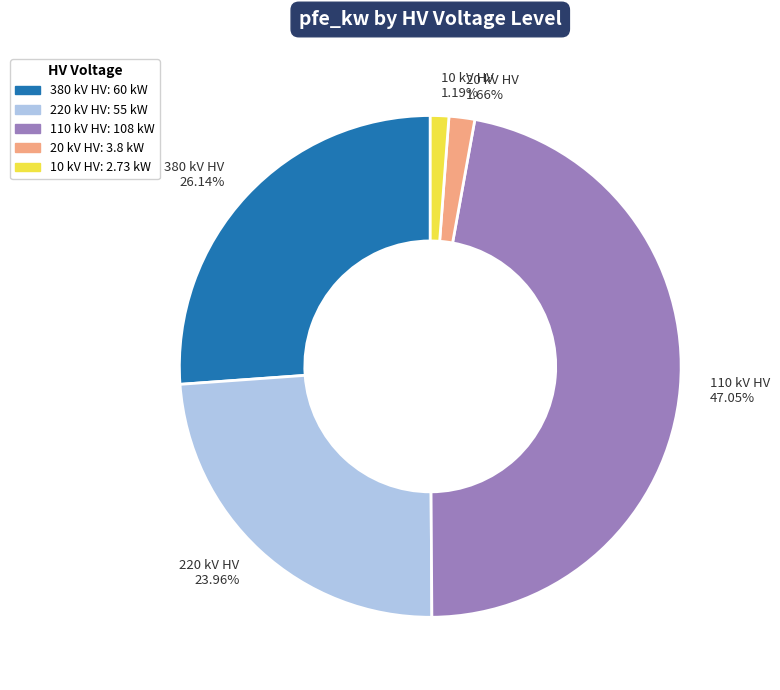

Which has a higher value, 380 kV HV 26.14% or 220 kV HV 23.96%?

380 kV HV 26.14%